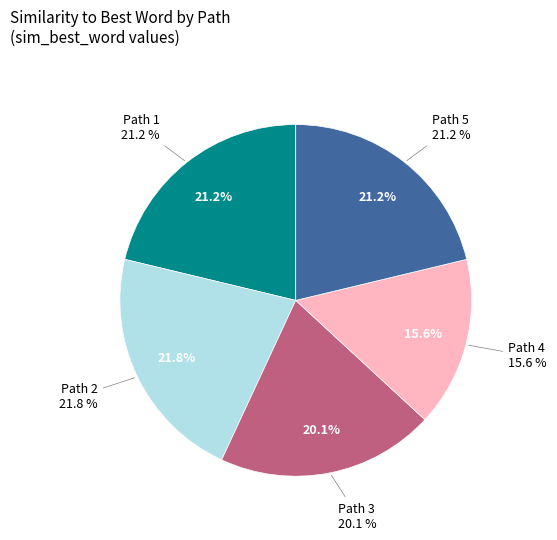

How many slices are in this pie chart?

5